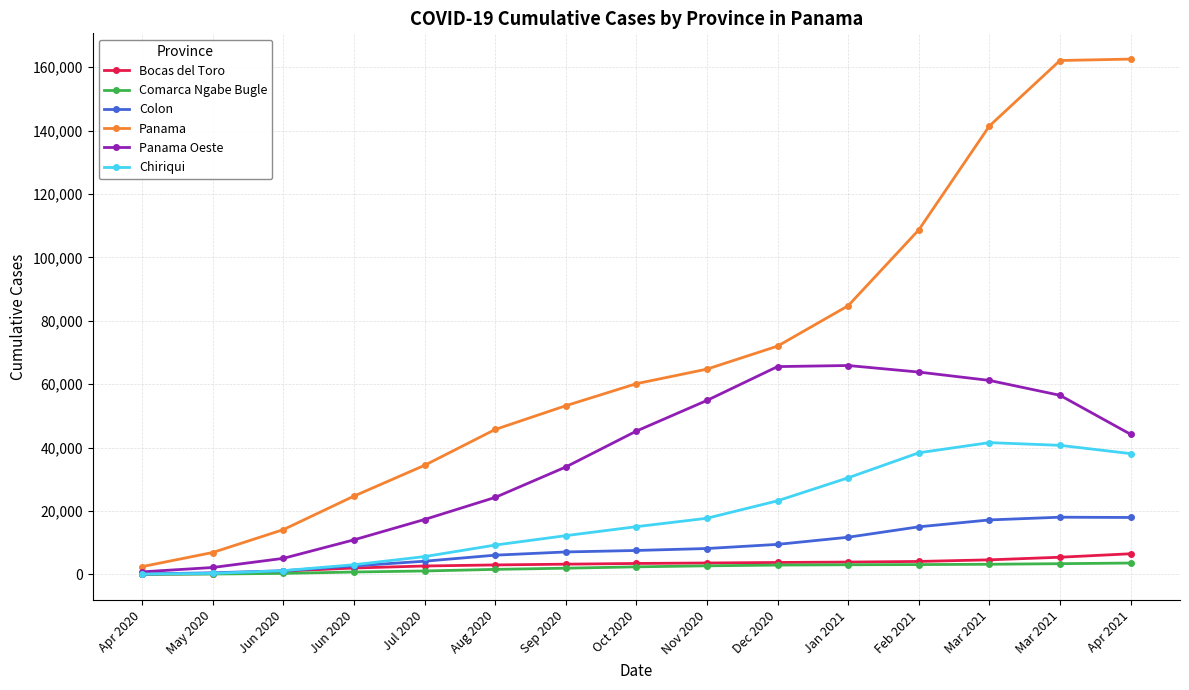

What is the difference between the highest and lowest values at Jul 2020?

33320